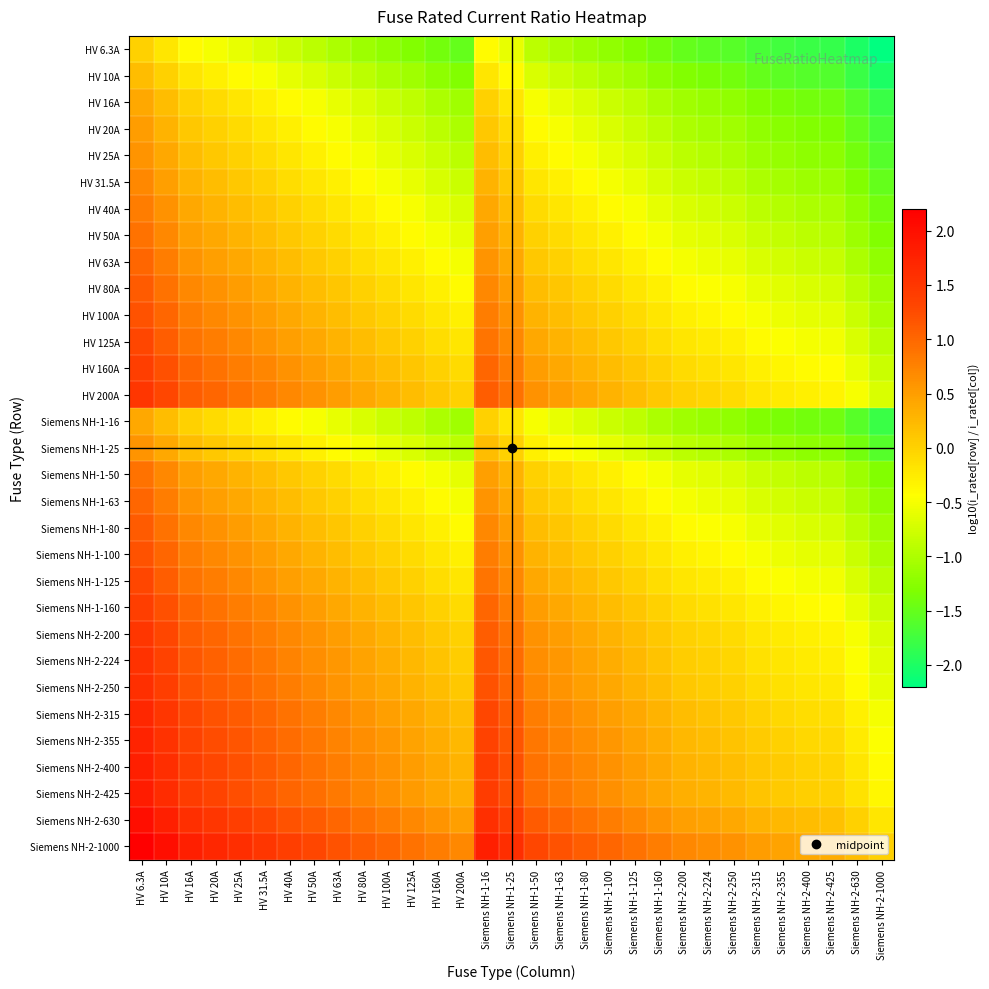

What is the total value across all series at HV 200A?

-11.1